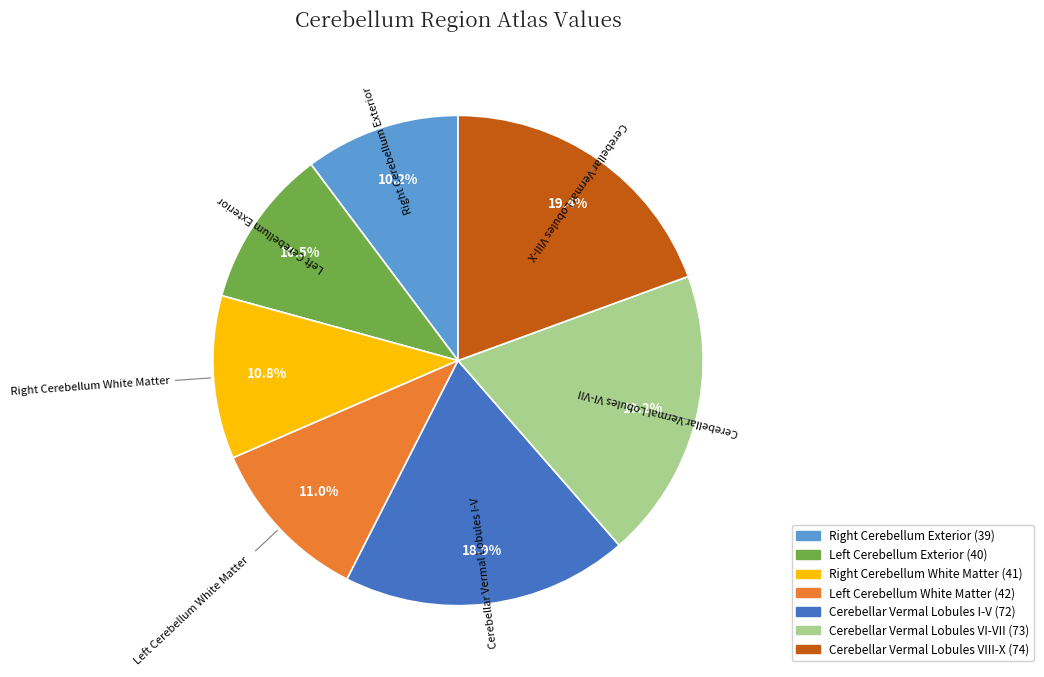

To the nearest percent, what is the average slice percentage?

14%